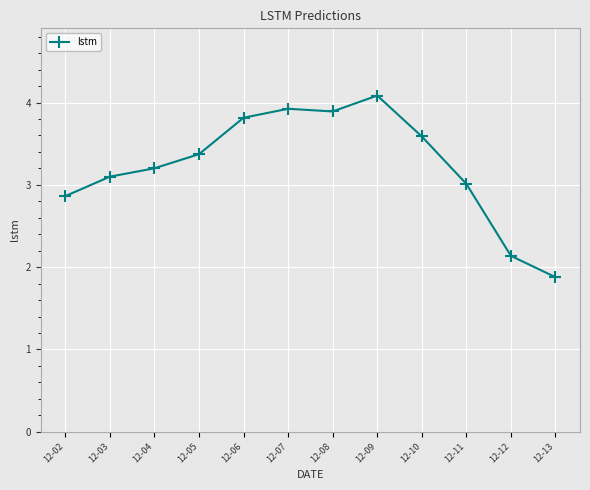

How many series are shown in this chart?

1